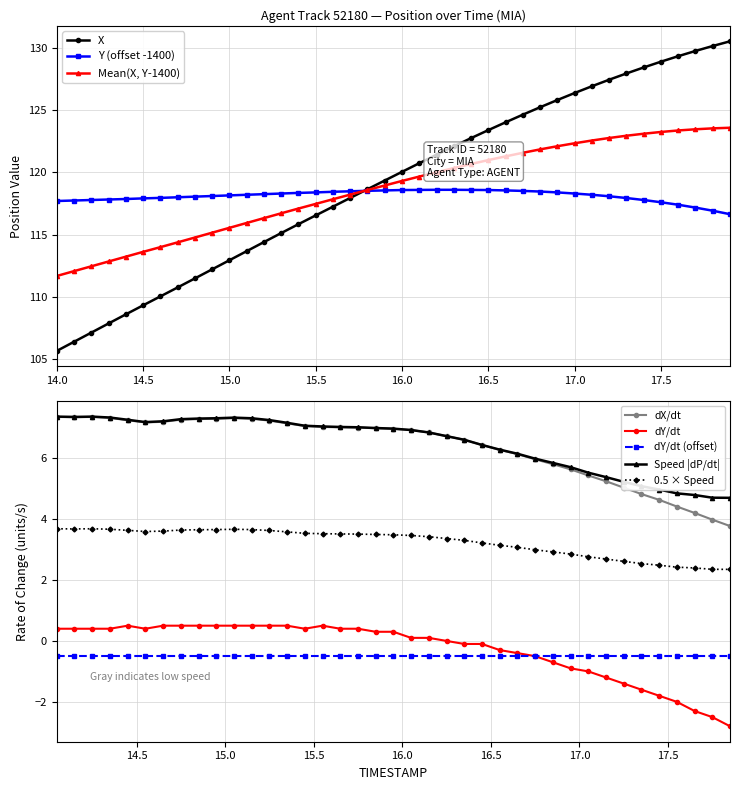

What is the highest value of the Y series?

118.6